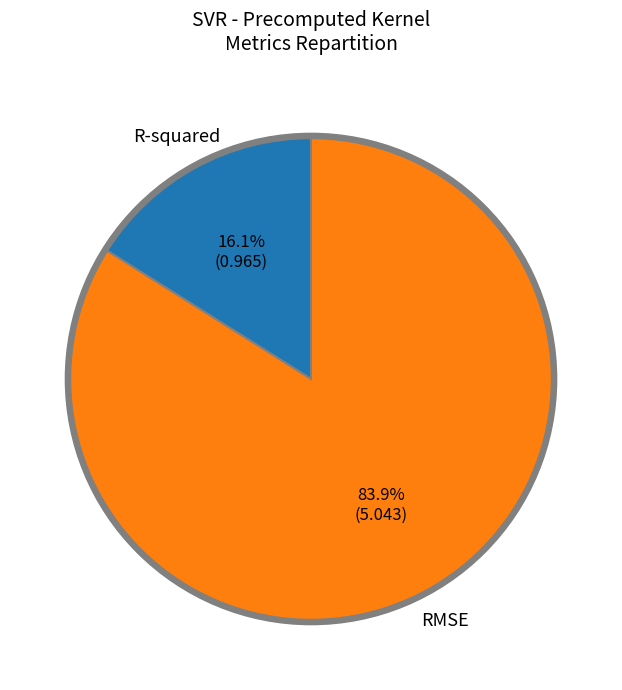

How many slices are in this pie chart?

2